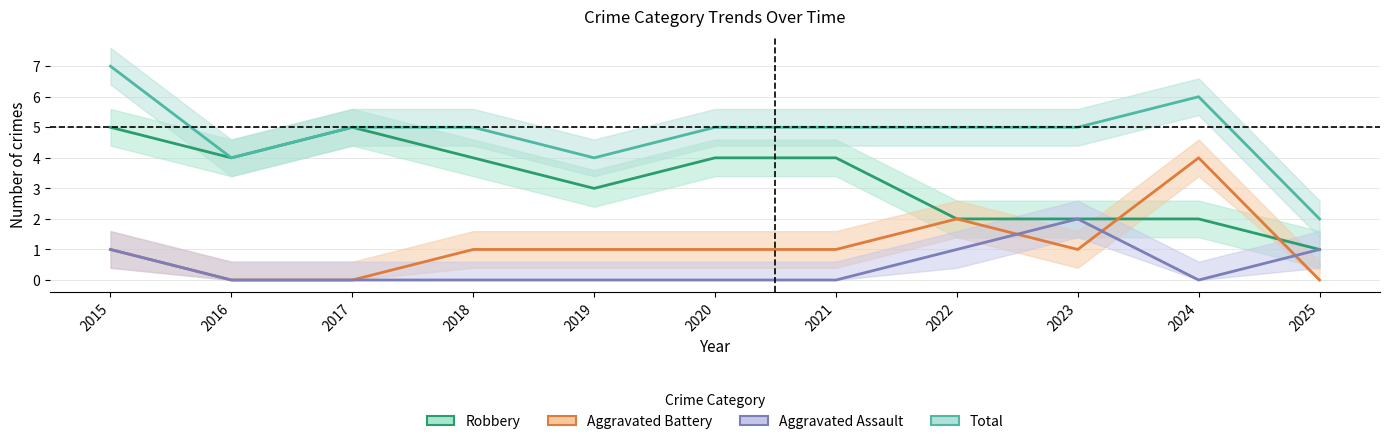

What is the maximum value shown in the chart?

7